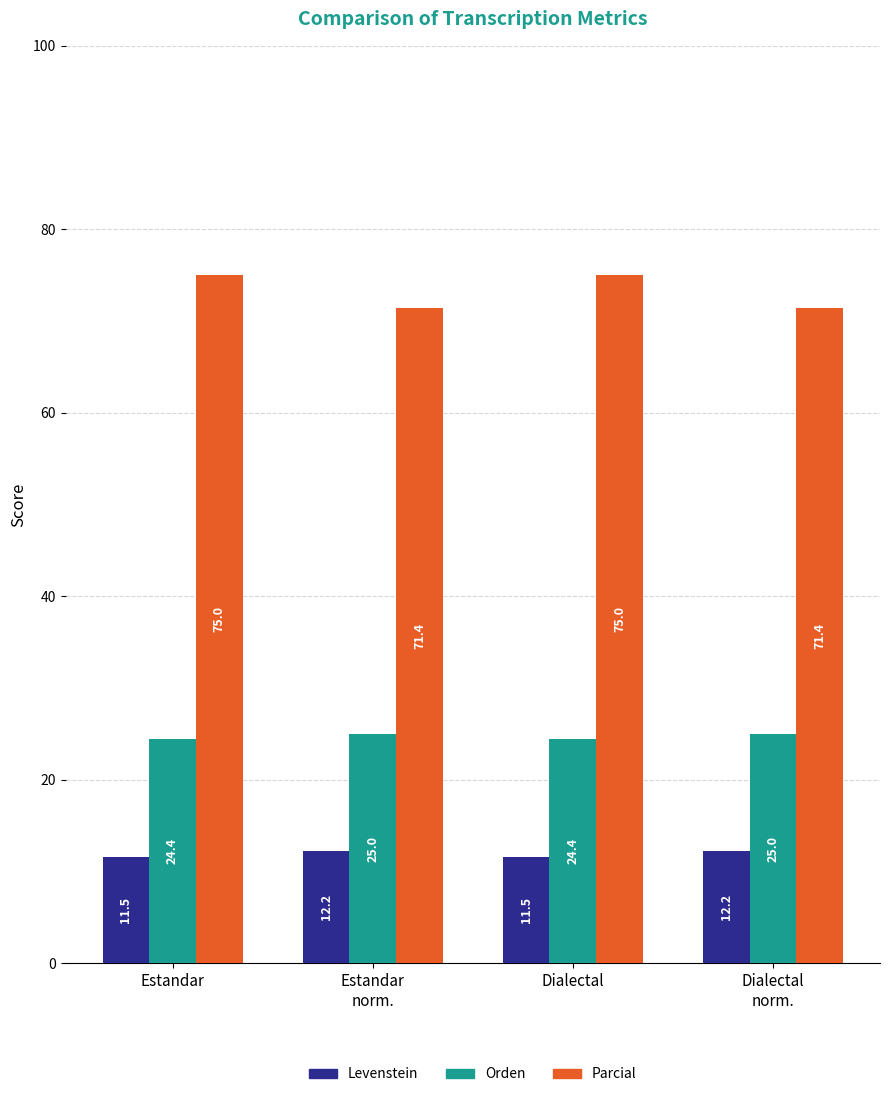

The Levenstein series shows 12.2 at Estandar
norm.. True or false?

True